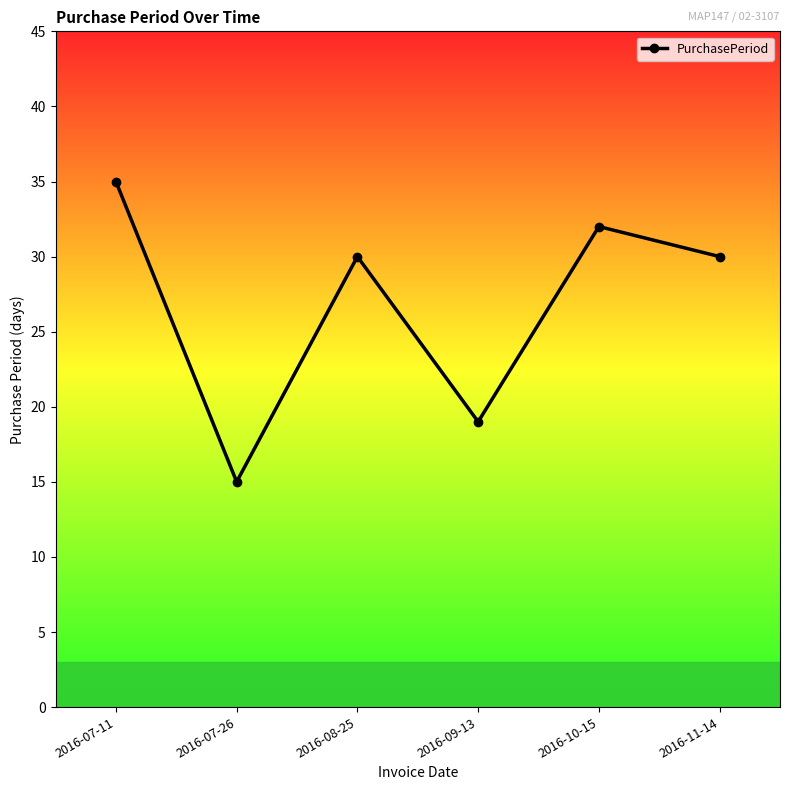

Count the number of categories in the chart.

6